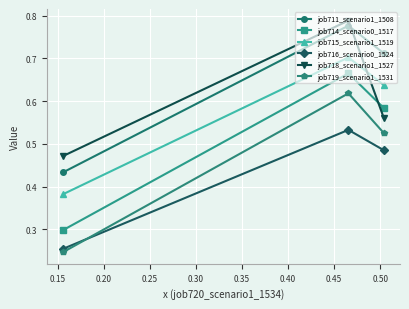

Which series has the largest range (max minus min)?

job719_scenario1_1531